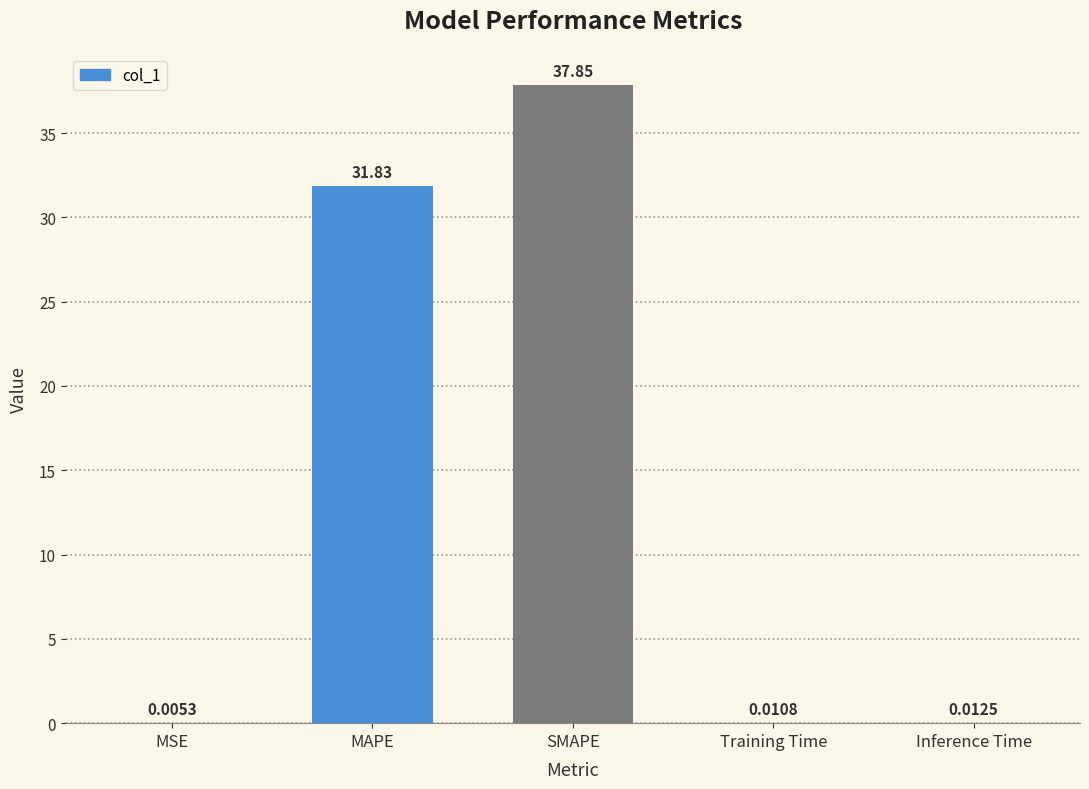

Which label corresponds to the largest value in the chart?

SMAPE